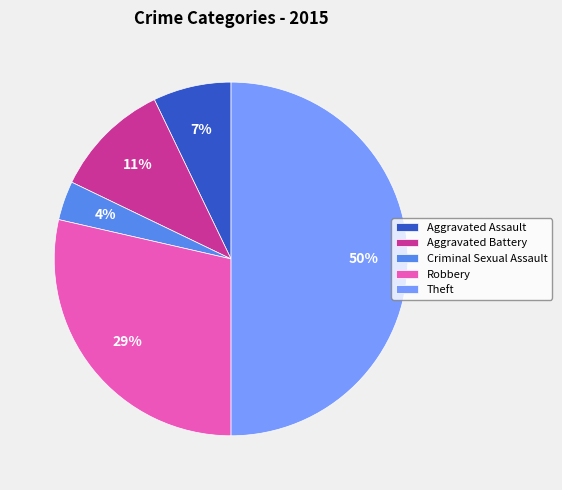

How many slices are in this pie chart?

5